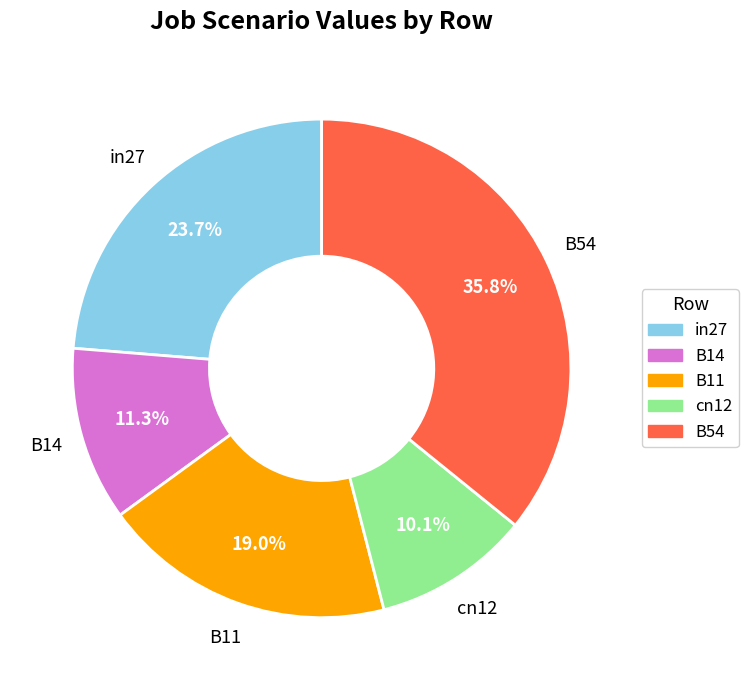

To the nearest percent, what percentage of the pie is in27?

24%